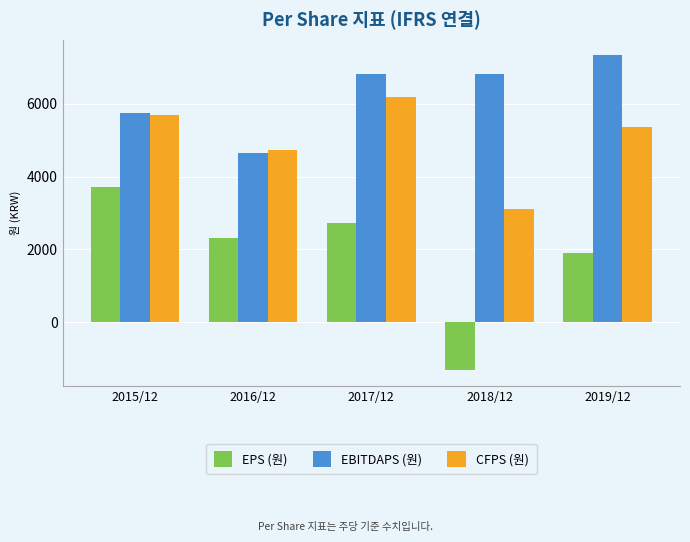

Which series changed the most between 2016/12 and 2017/12?

EBITDAPS (원)